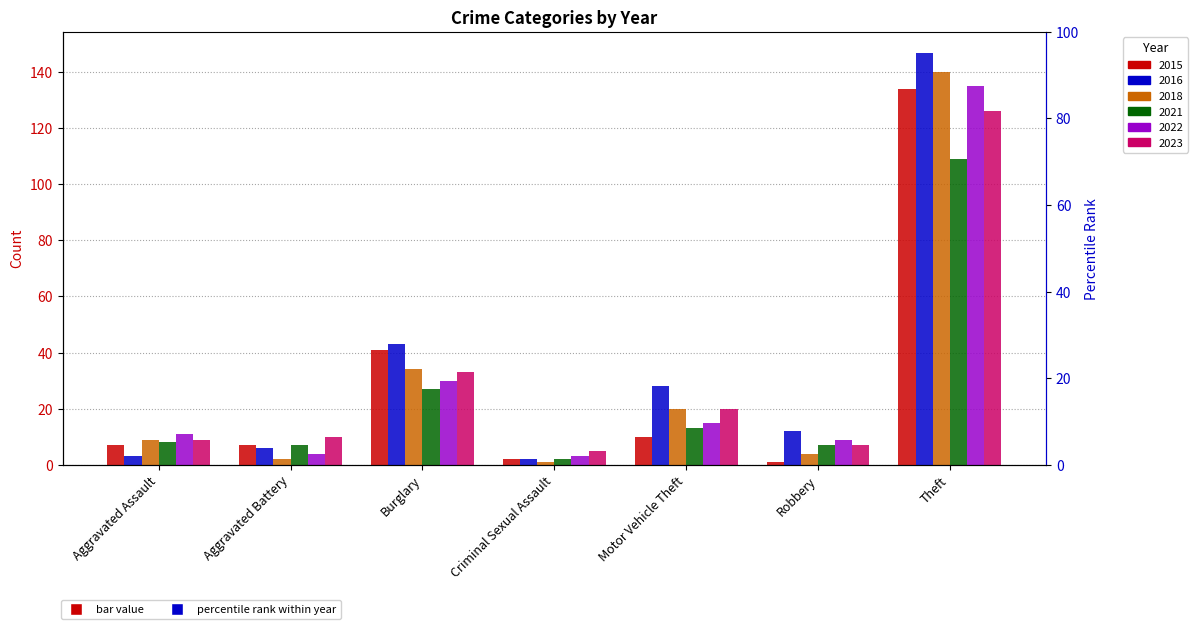

Reading left to right, transcribe all the data shown in this chart.

2015: Aggravated Assault=7	Aggravated Battery=7	Burglary=41	Criminal Sexual Assault=2	Motor Vehicle Theft=10	Robbery=1	Theft=134
2016: Aggravated Assault=3	Aggravated Battery=6	Burglary=43	Criminal Sexual Assault=2	Motor Vehicle Theft=28	Robbery=12	Theft=147
2018: Aggravated Assault=9	Aggravated Battery=2	Burglary=34	Criminal Sexual Assault=1	Motor Vehicle Theft=20	Robbery=4	Theft=140
2021: Aggravated Assault=8	Aggravated Battery=7	Burglary=27	Criminal Sexual Assault=2	Motor Vehicle Theft=13	Robbery=7	Theft=109
2022: Aggravated Assault=11	Aggravated Battery=4	Burglary=30	Criminal Sexual Assault=3	Motor Vehicle Theft=15	Robbery=9	Theft=135
2023: Aggravated Assault=9	Aggravated Battery=10	Burglary=33	Criminal Sexual Assault=5	Motor Vehicle Theft=20	Robbery=7	Theft=126